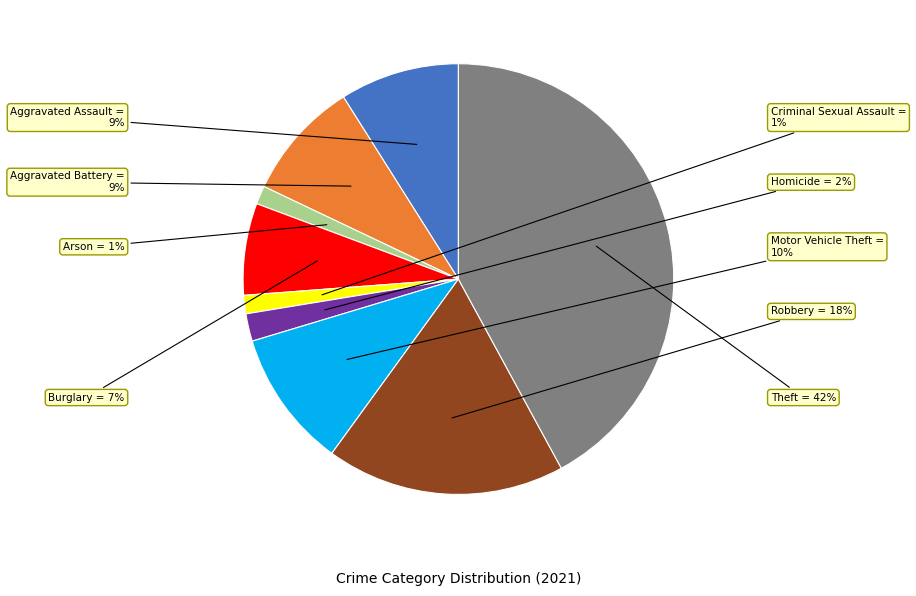

Is there any slice that represents more than half of the pie?

No